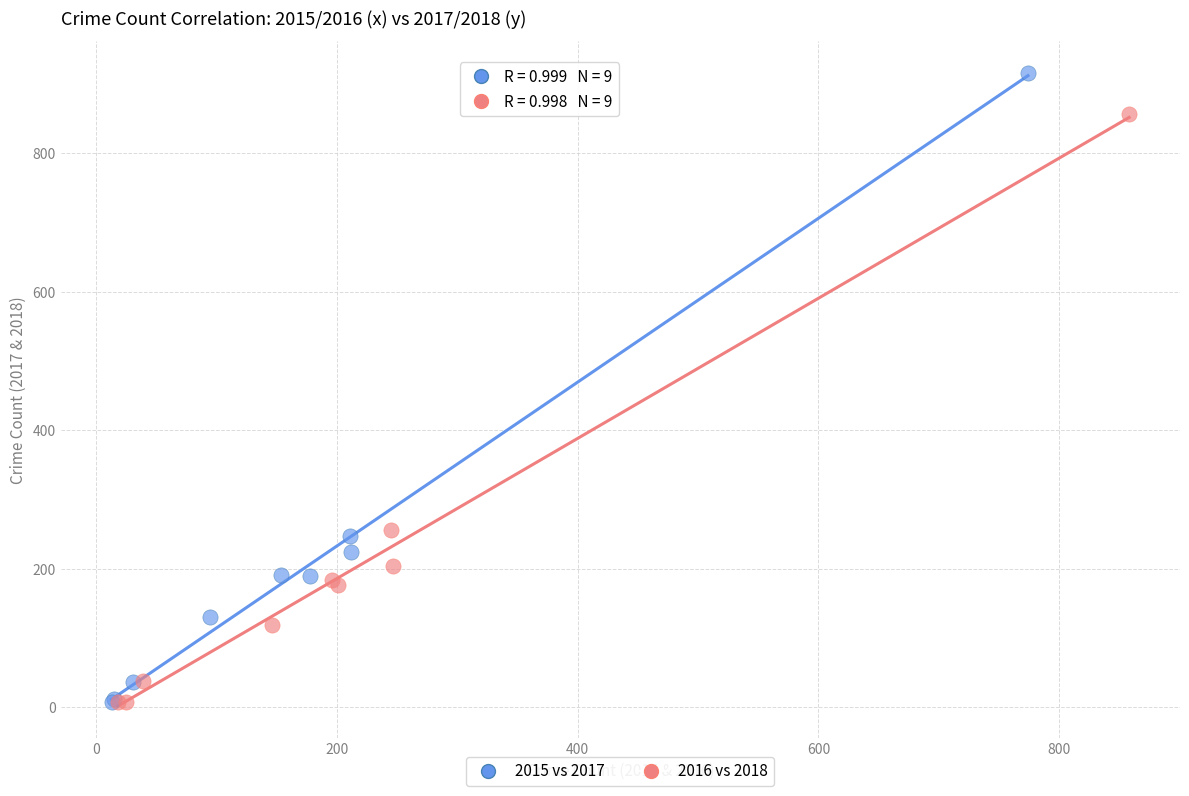

Which series reaches the maximum Y coordinate?

2015 vs 2017